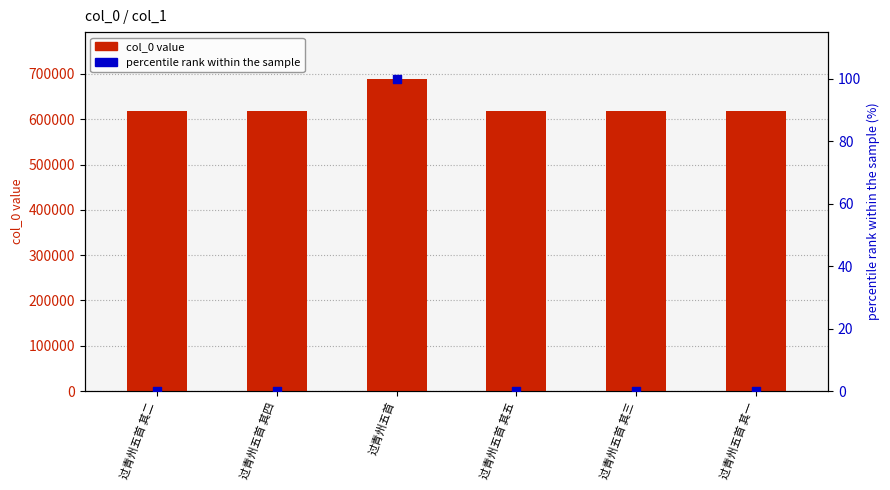

Which series reaches the maximum Y coordinate?

col_0 value